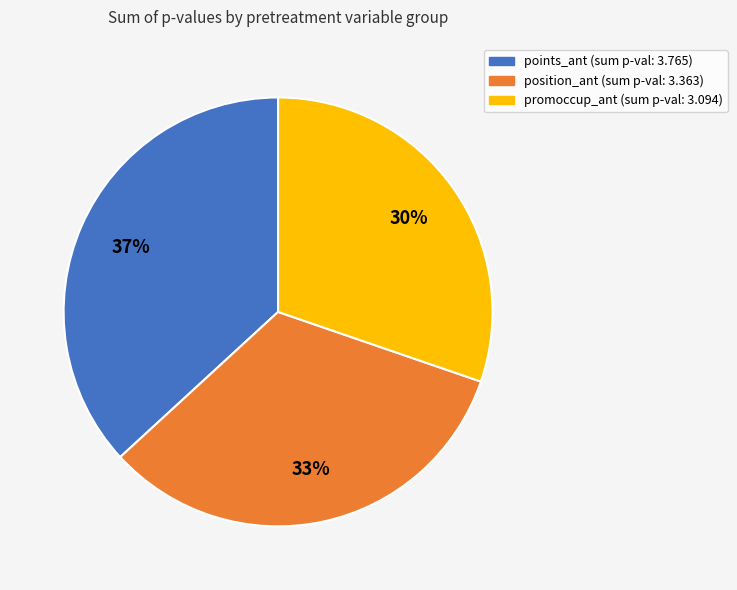

Is there a majority slice in this chart?

No